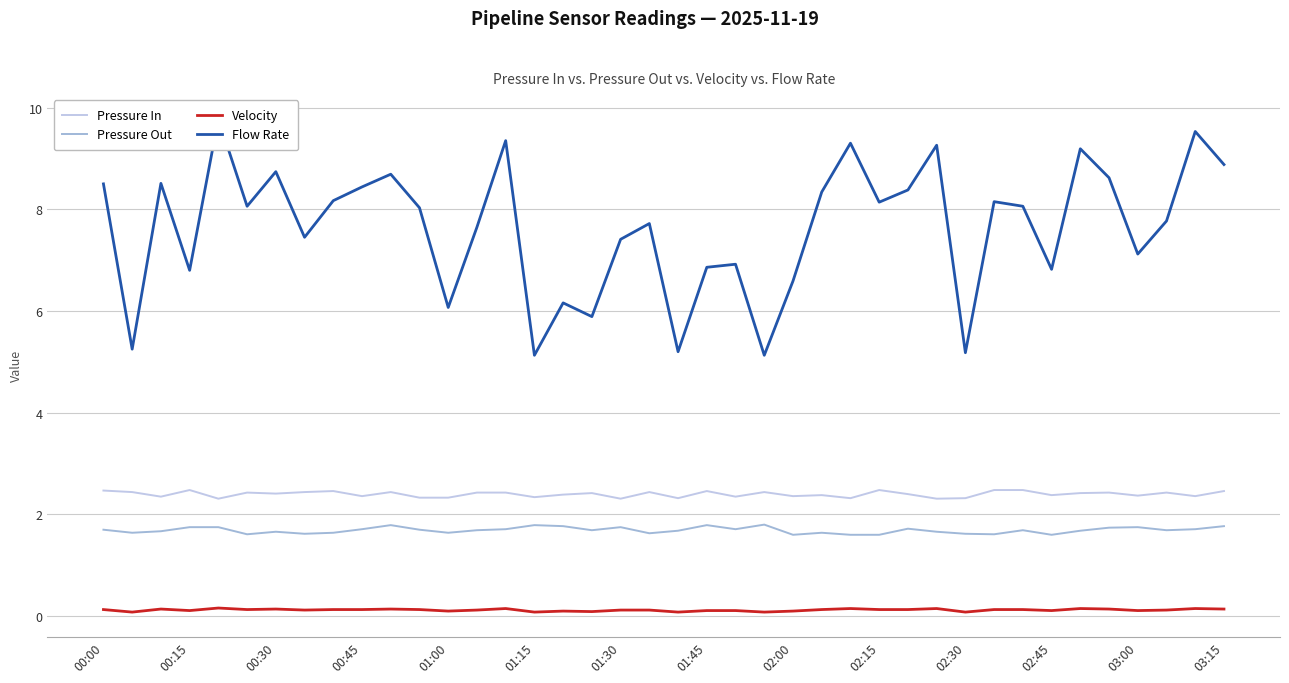

Rank the series at 01:15 from lowest to highest value.

Velocity, Pressure Out, Pressure In, Flow Rate